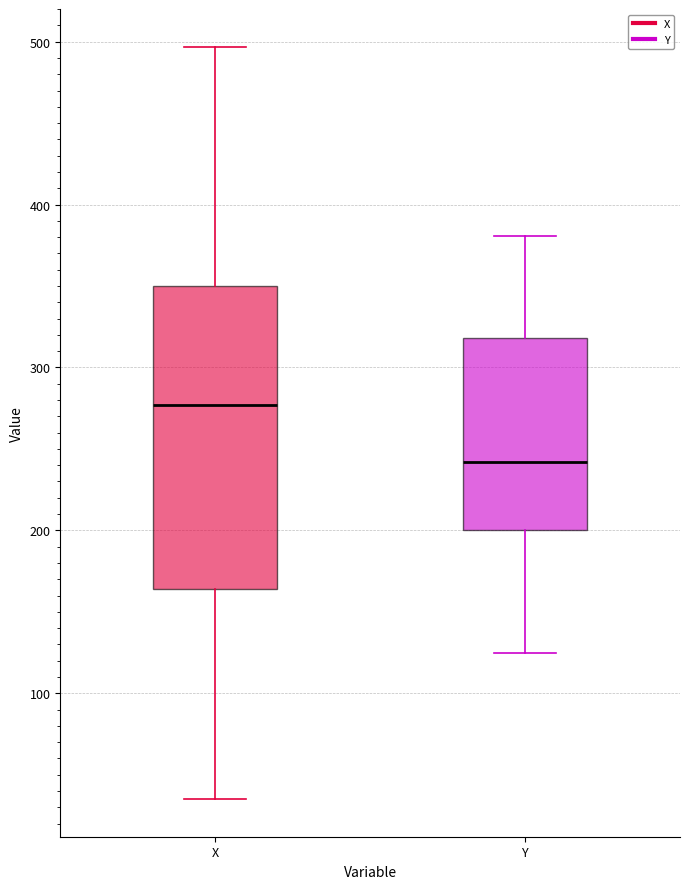

Reading left to right, read every box against the y-axis: the position of its median line, the range the box covers, and the ends of its whiskers. The values are not printed on the chart, so give them approximately, as read against the axis.

X: median 280, box 160 to 350, whiskers 40 to 500
Y: median 240, box 200 to 320, whiskers 130 to 380